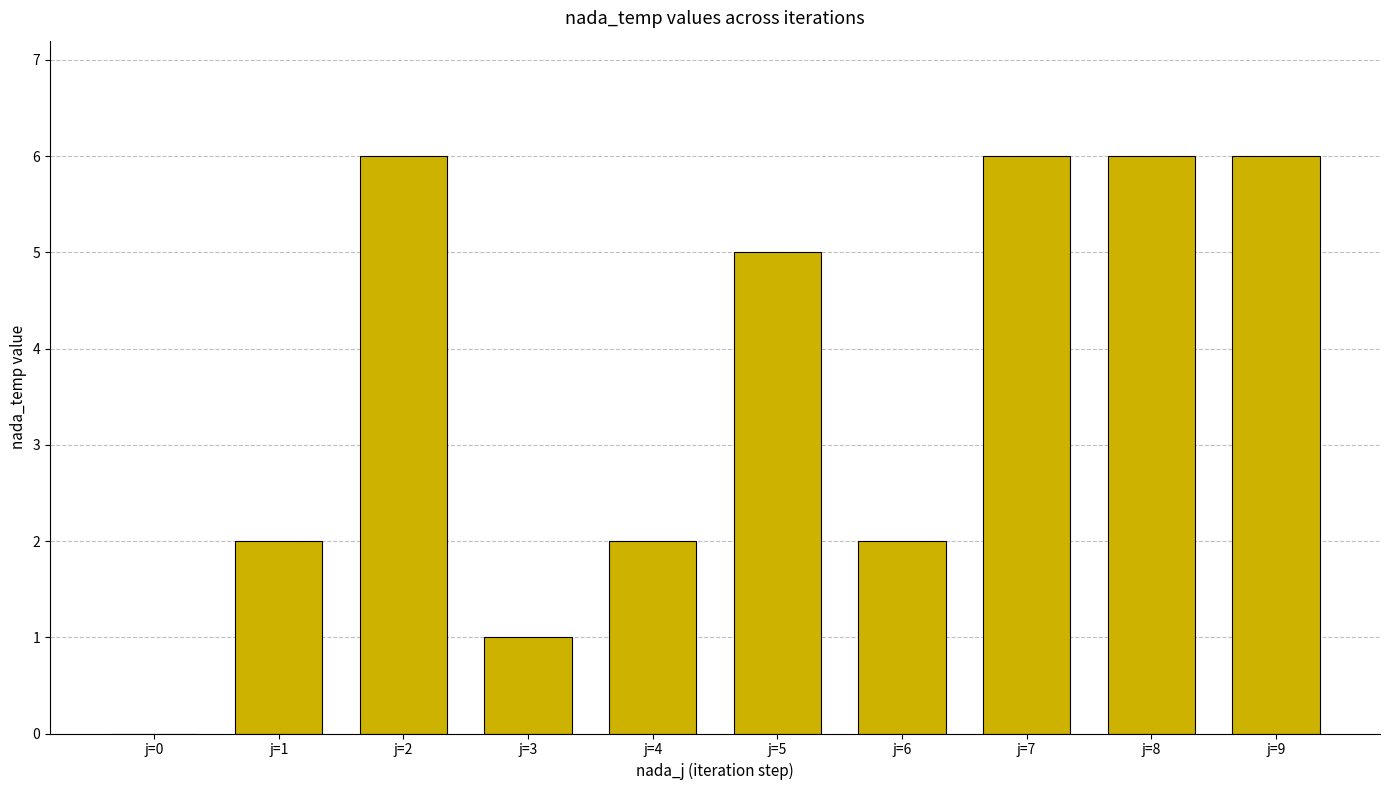

How many values are above zero?

9